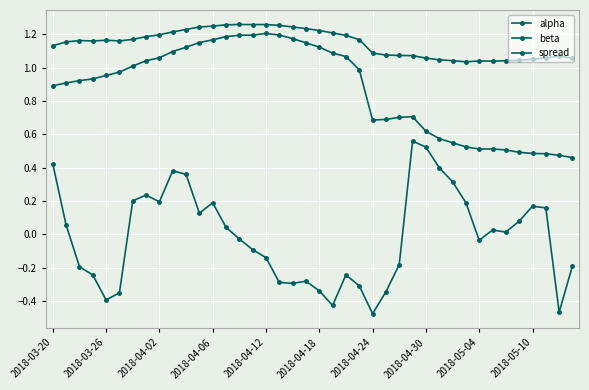

How many lines are shown in the chart?

3